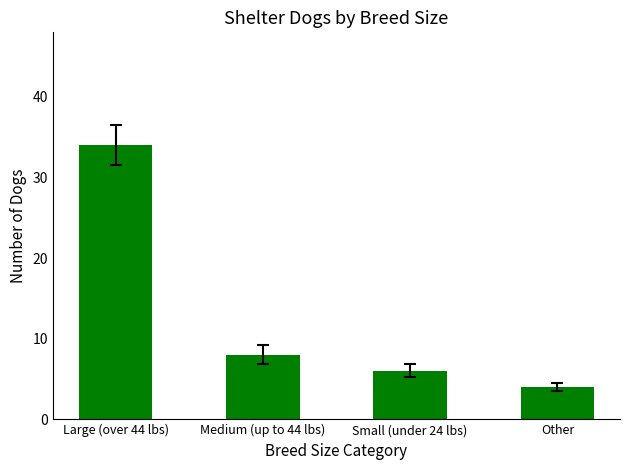

What is the value of the 4th bar from the left?

4